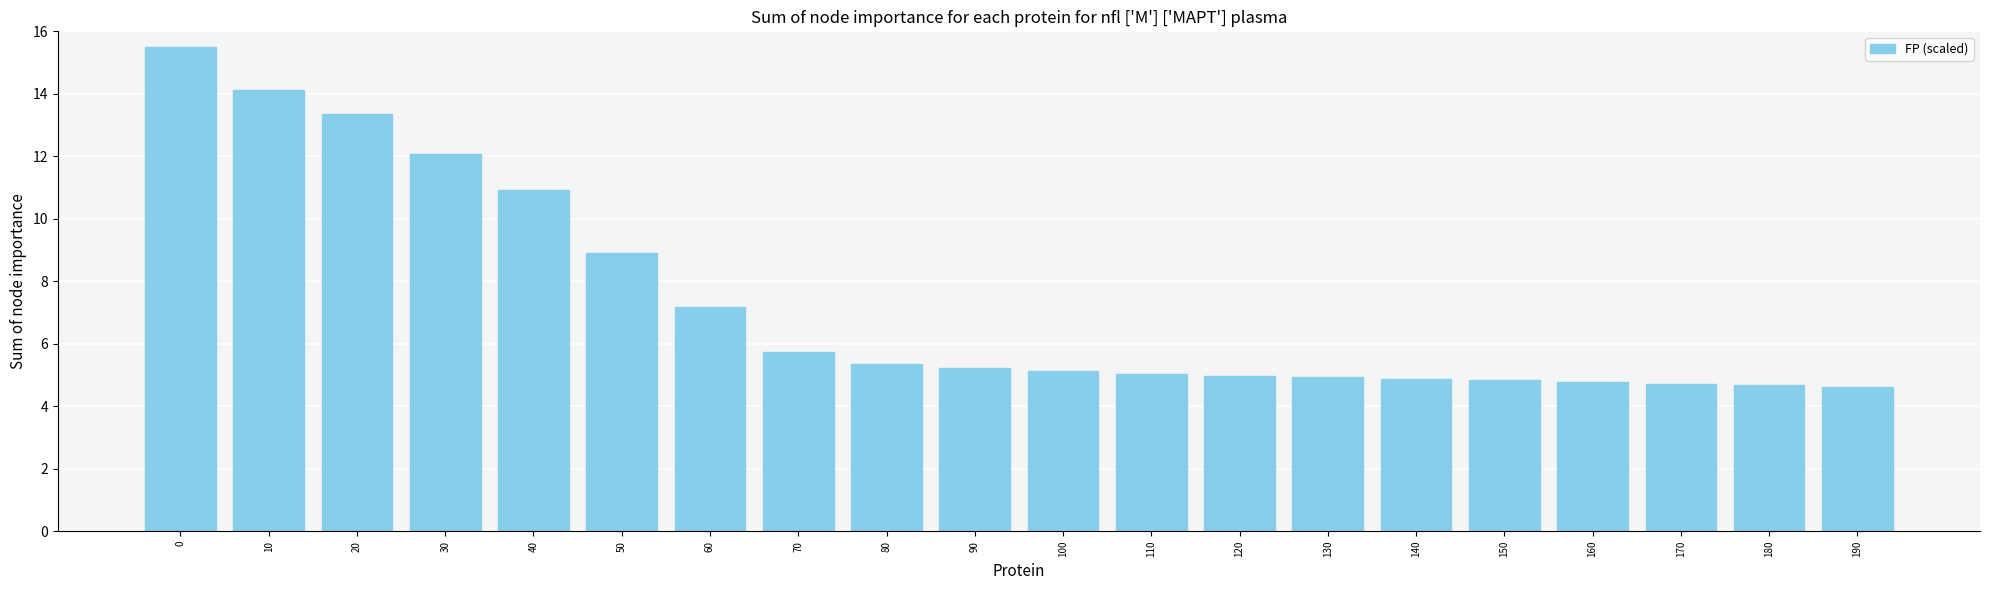

Which has a higher value, 130 or 30?

30